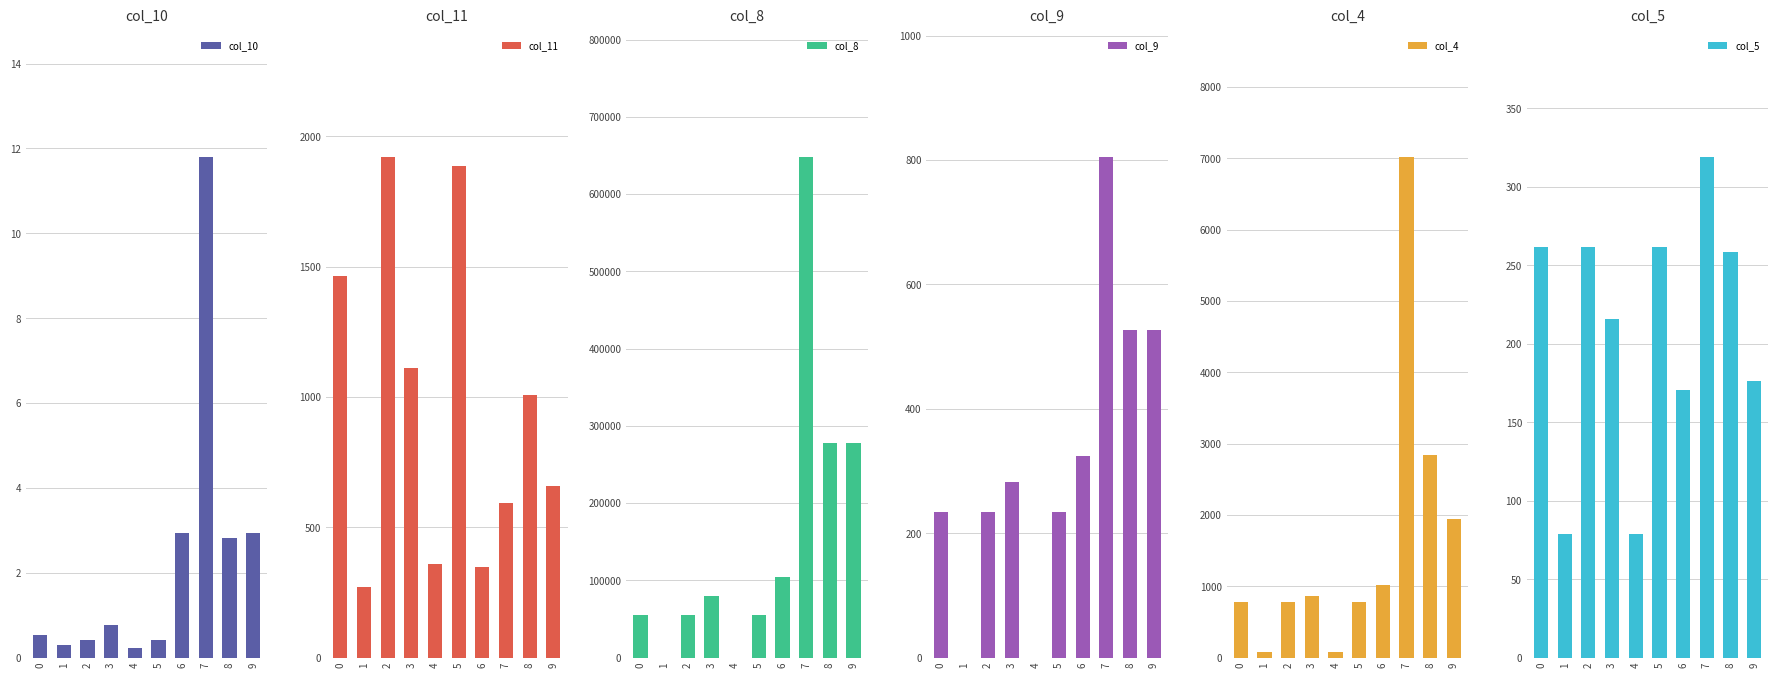

What is the sum of the col_4 values at 3 and 5?

1649